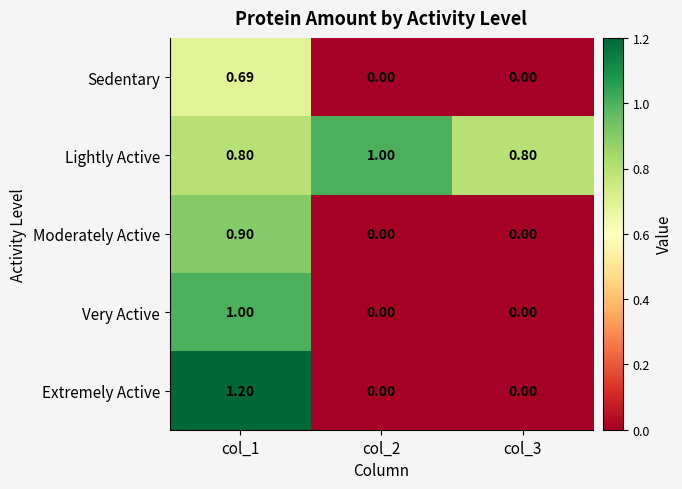

What is the total value across all series at col_2?

1.0